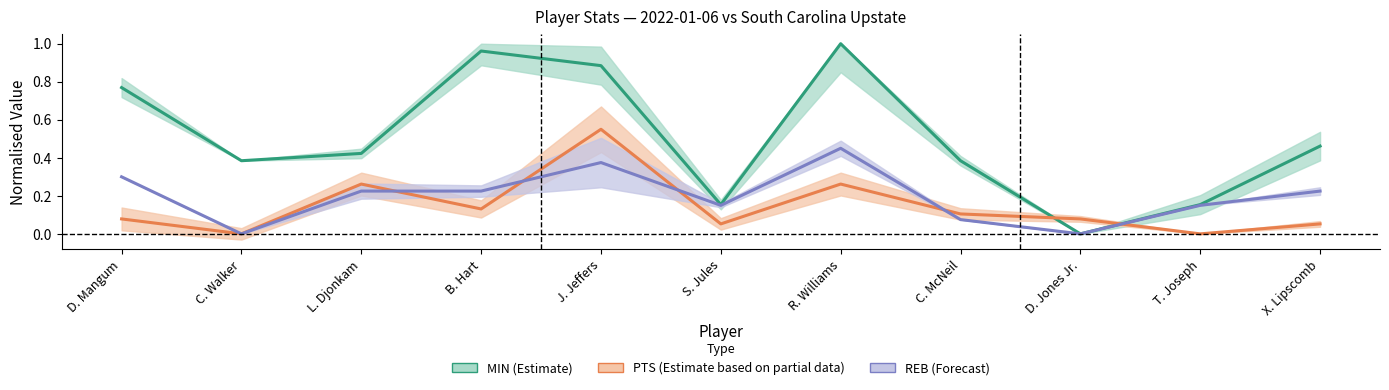

At which category does MIN (Estimate) reach its first local peak?

B. Hart